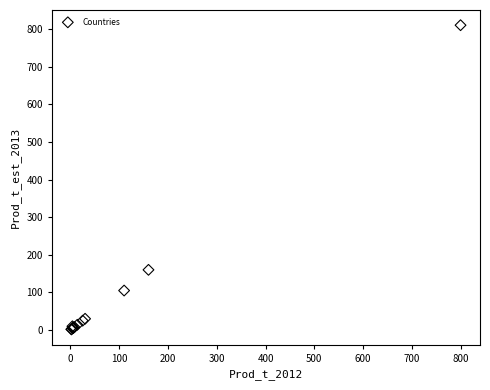

What Y value in the scatter plot is closest to 406?

160